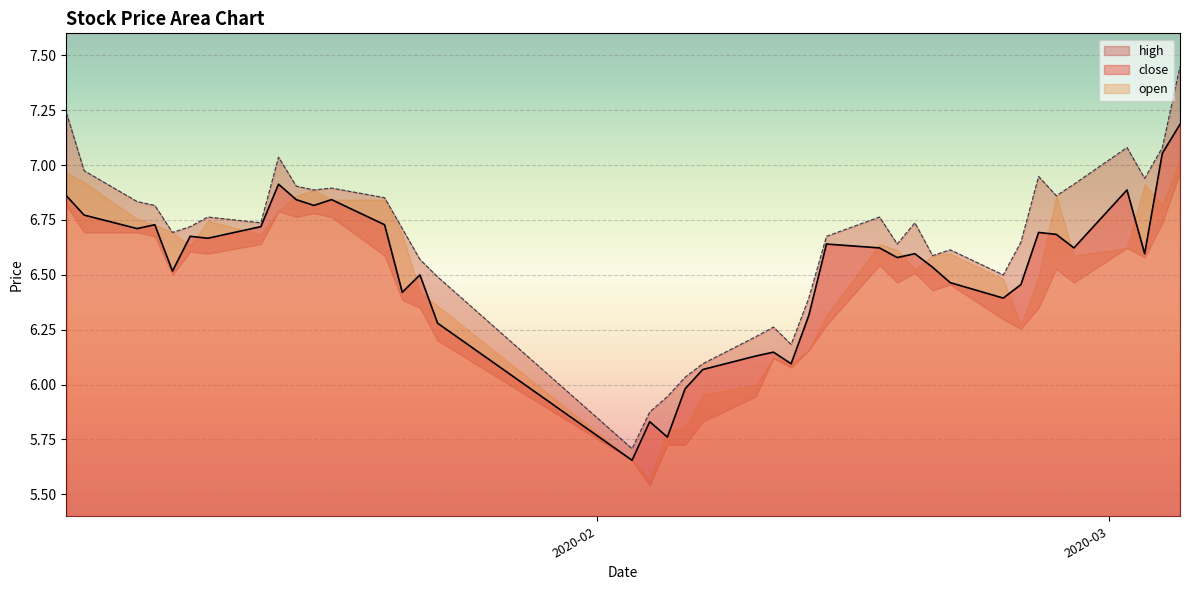

Is the value of close at 22 greater than the value of high at 11?

No